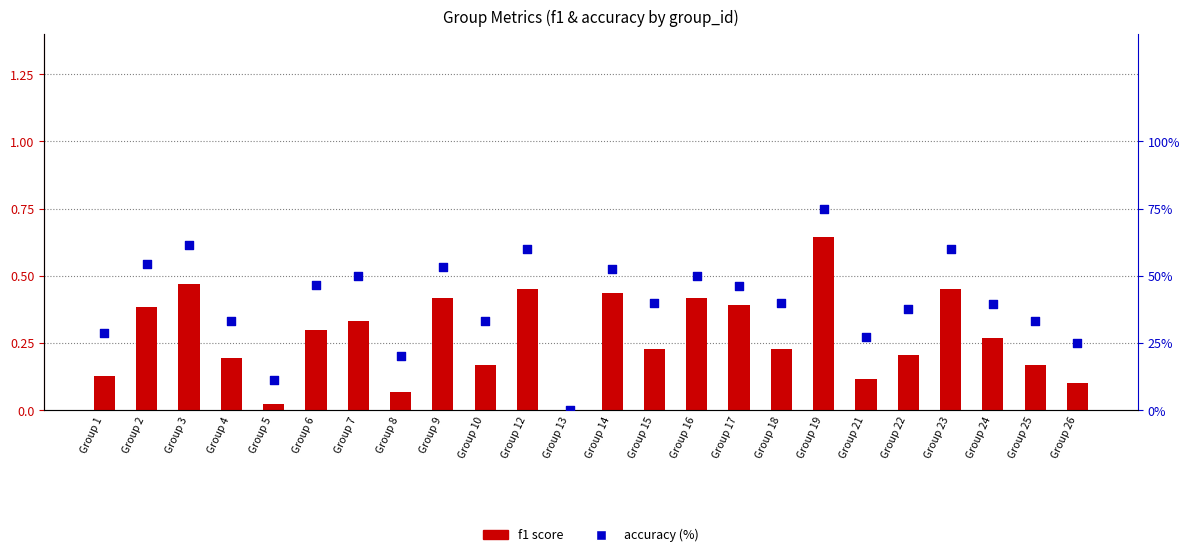

Which series contains the lowest Y value?

f1 score